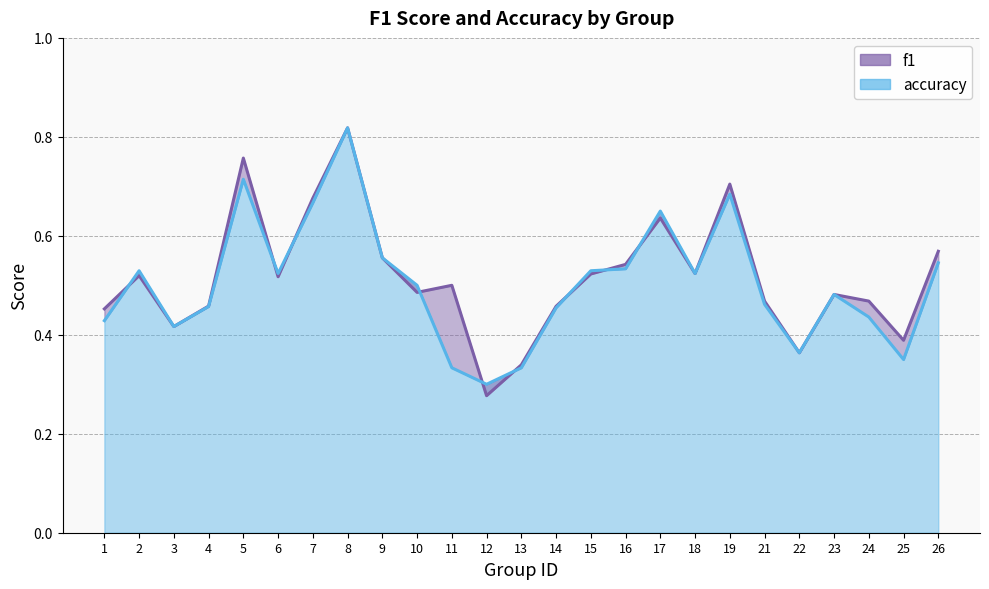

Between 23 and 13, which is larger?

23